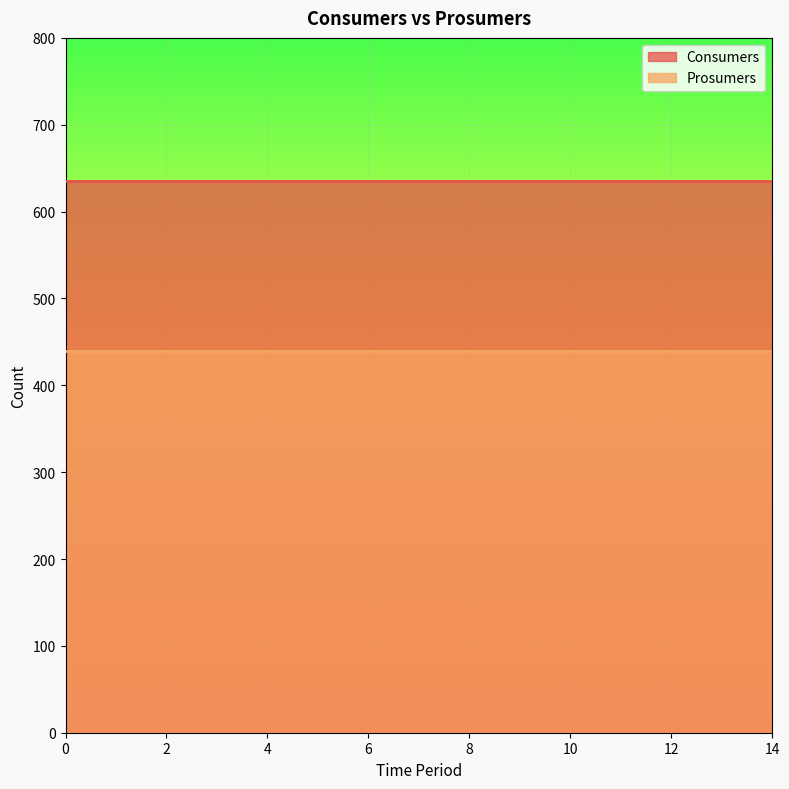

The Prosumers series shows 713 at 1. True or false?

False